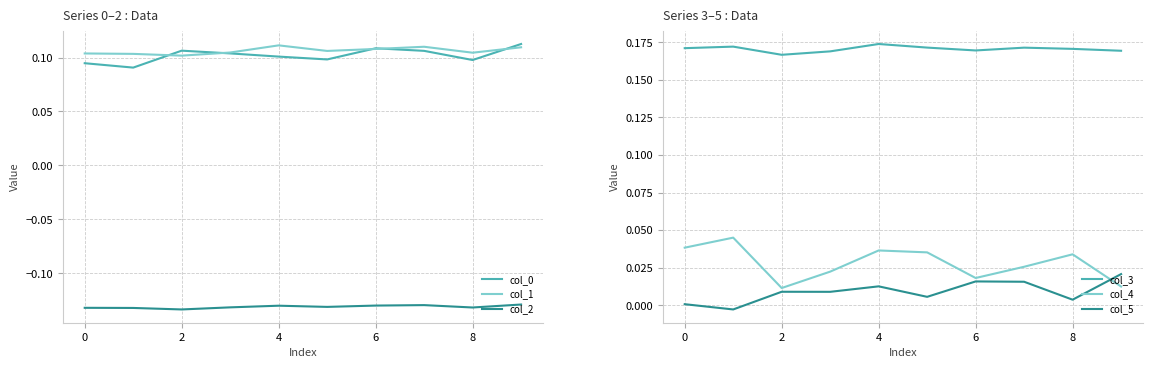

The value of col_2 at 0 is -0.2. True or false?

False